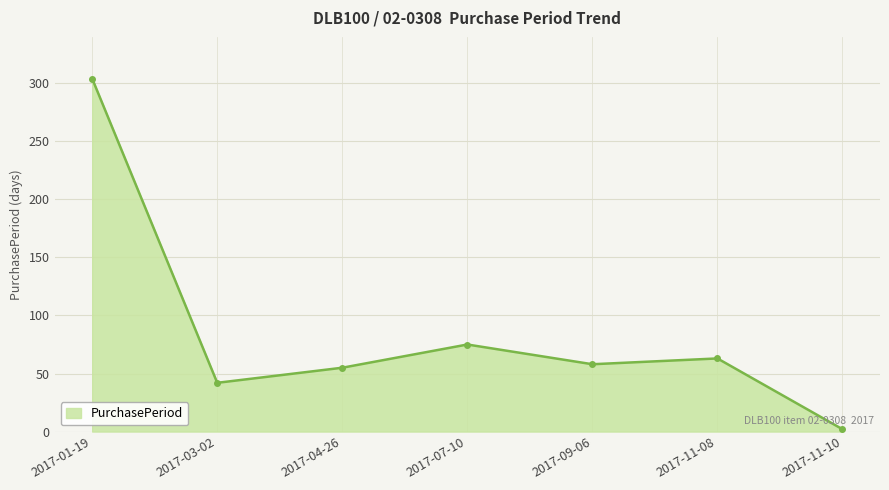

What is the change in value from 2017-01-19 to 2017-09-06?

-246